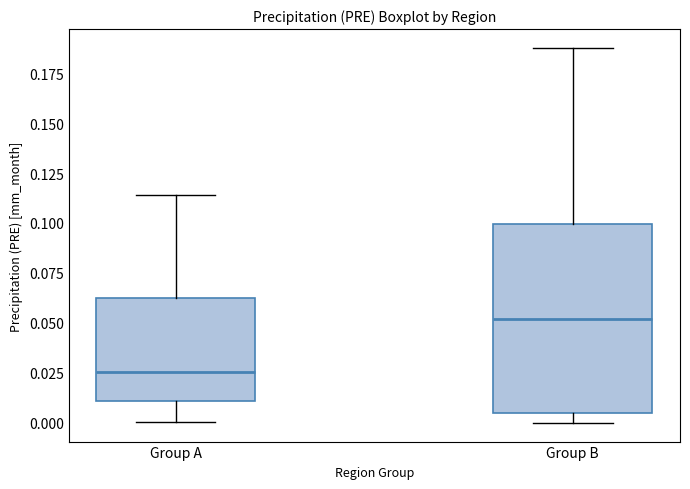

Reading left to right, transcribe this box plot: for each box, give where its median line is, the range the box spans, and where its two whiskers end, as read against the y-axis. The values are not printed on the chart, so give them approximately, as read against the axis.

Group A: median 0.025, box 0.010 to 0.065, whiskers 0.000 to 0.115
Group B: median 0.050, box 0.005 to 0.100, whiskers 0.000 to 0.190